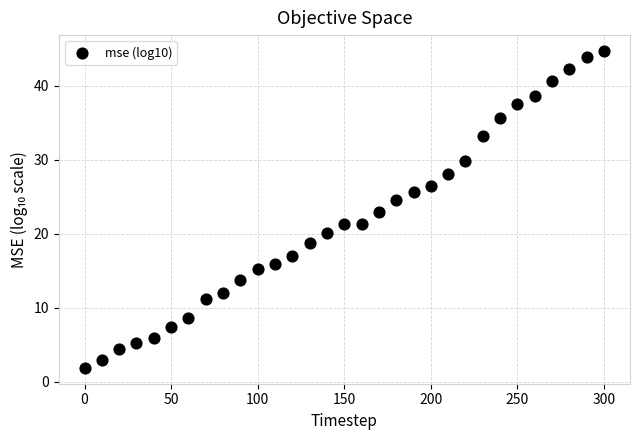

What is the range of Y values (max minus min)?

42.9